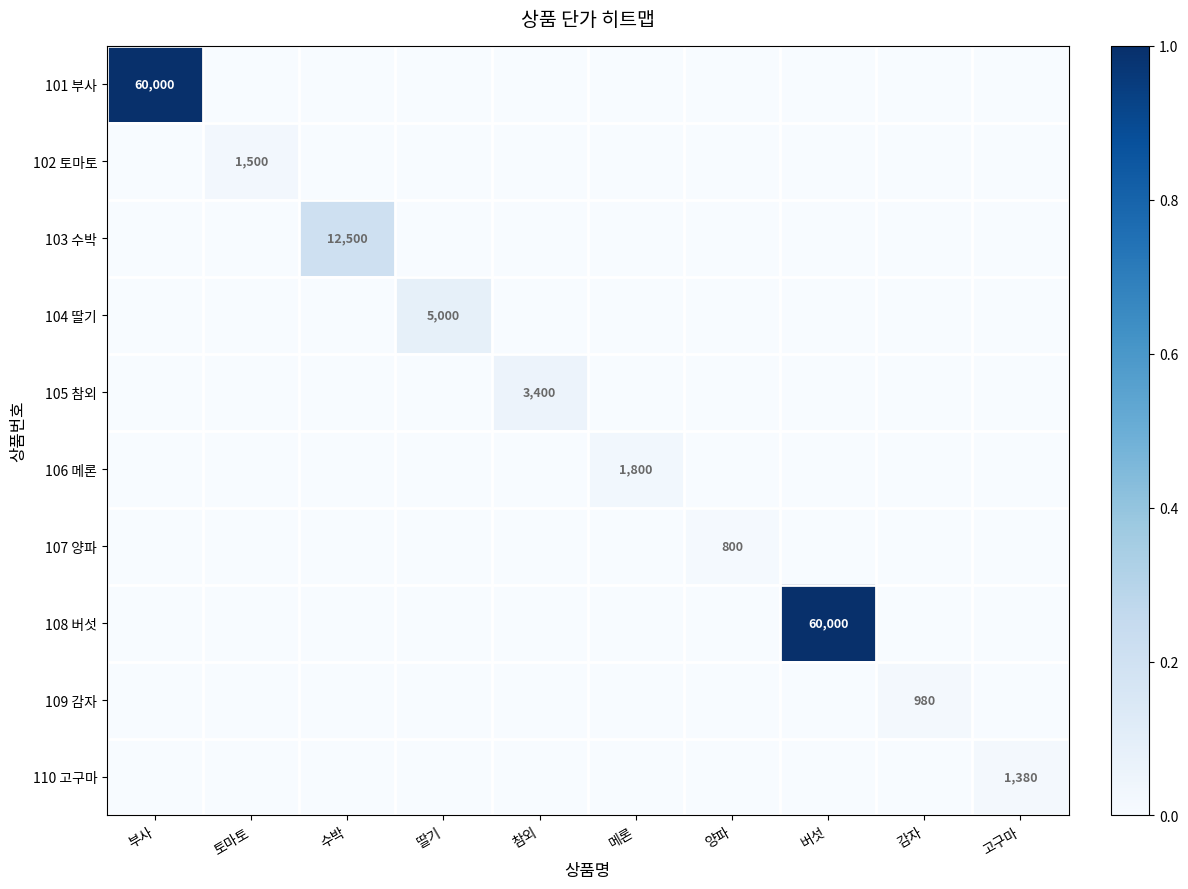

Which series has the widest spread of values?

101 부사